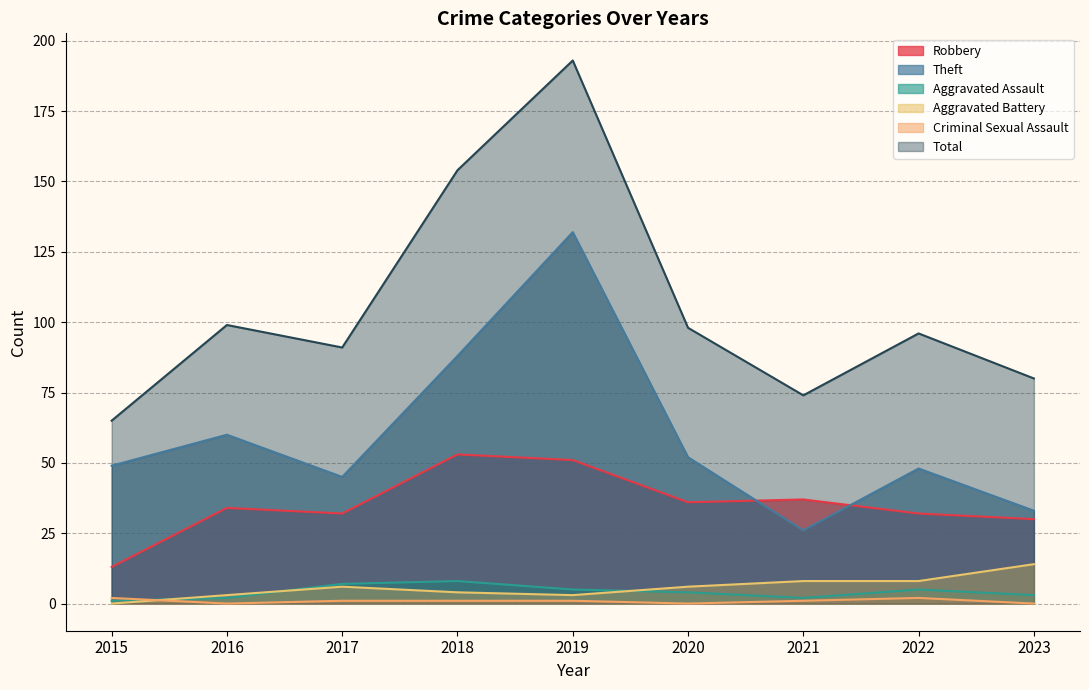

What is the value of the Robbery point at the 7th from the left?

37